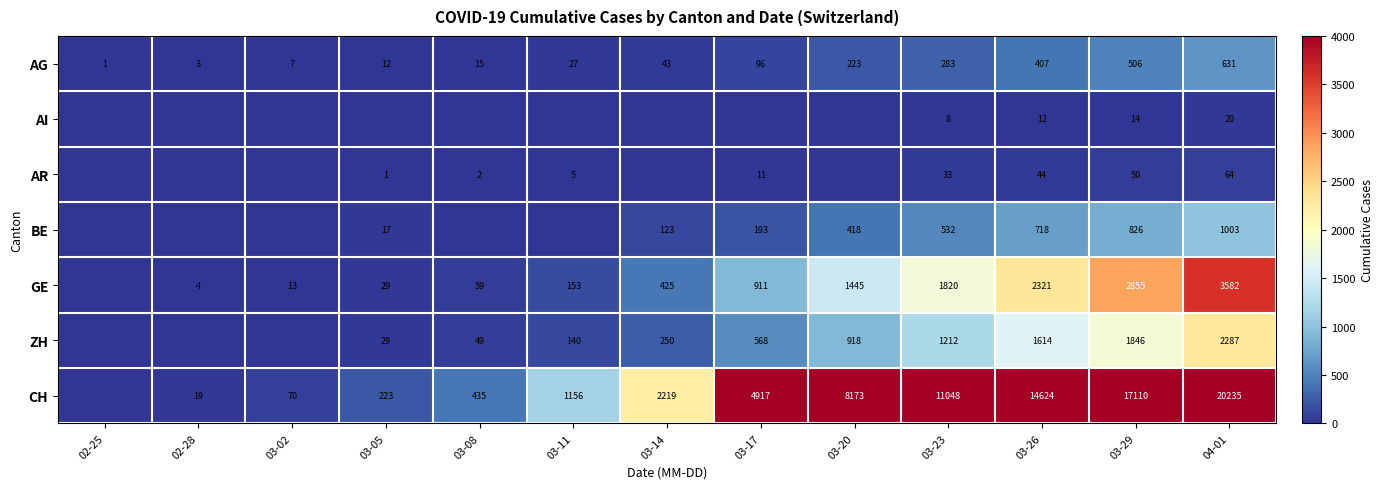

The AG series shows 12 at 03-05. True or false?

True